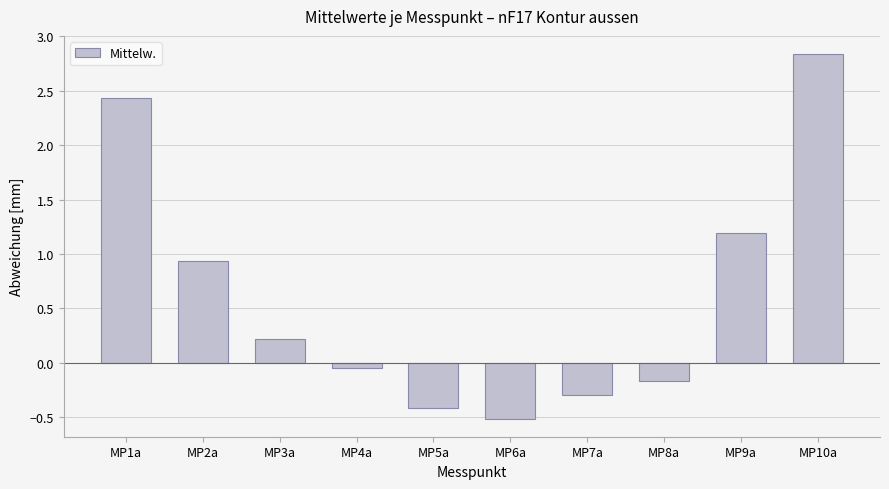

What is the sum of the values at MP2a and MP7a?

0.6